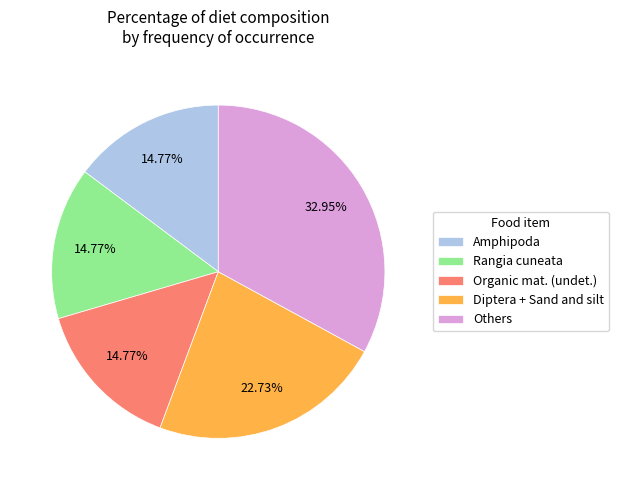

Between Organic mat. (undet.) and Others, which is larger?

Others